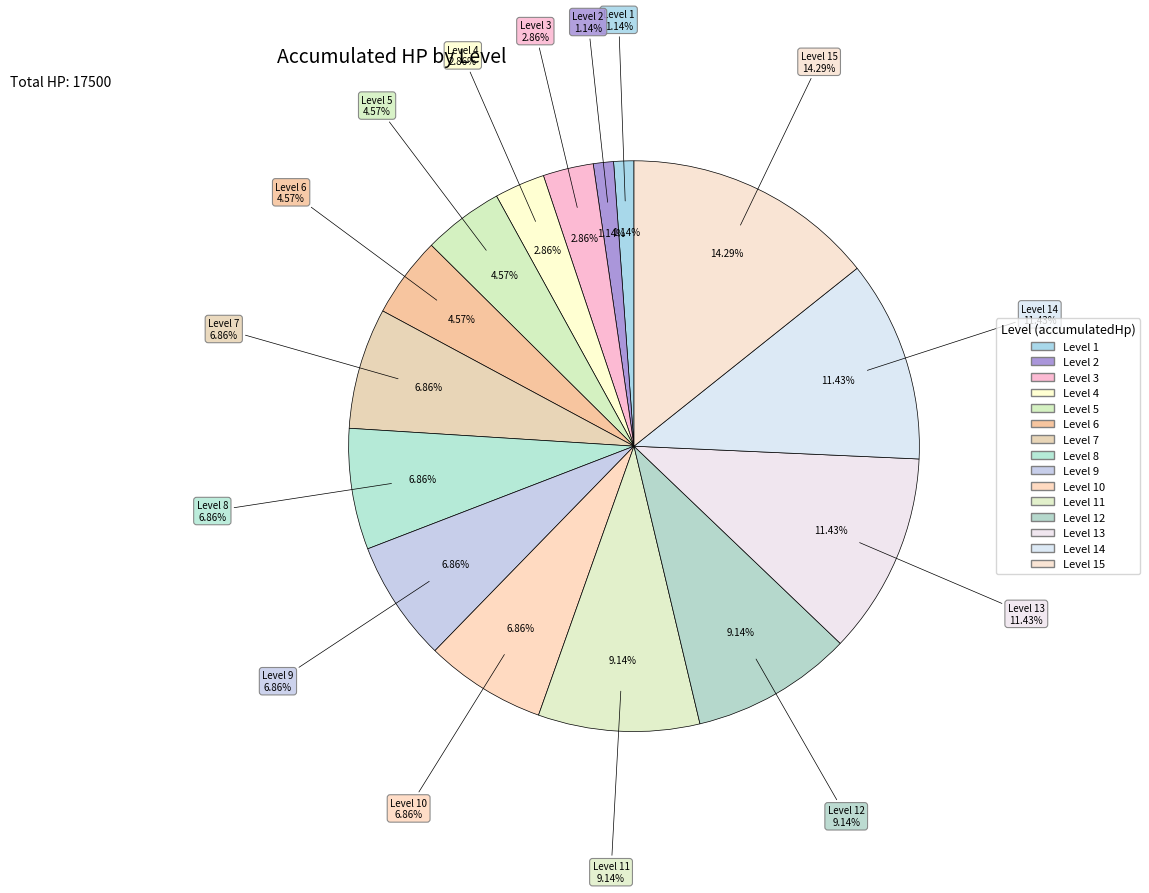

To the nearest percent, what percentage of the pie is Level 9?

7%